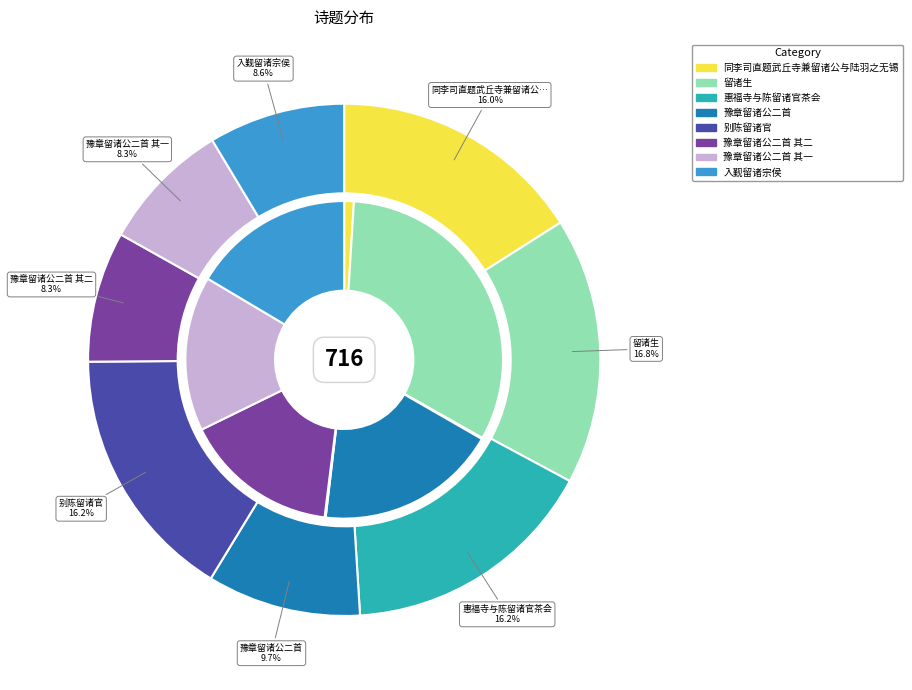

Does 豫章留诸公二首 account for over 50% of the chart?

No